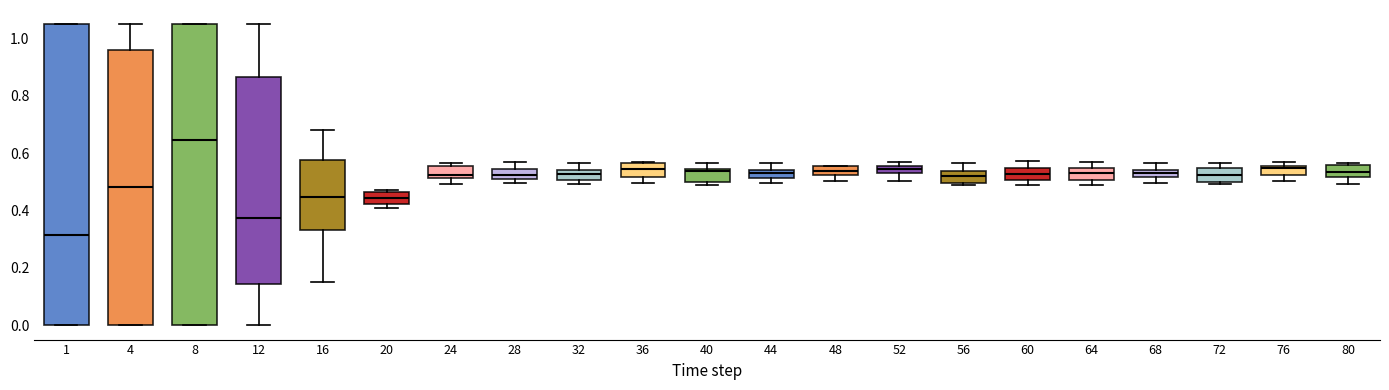

Which box's median line is the highest?

8